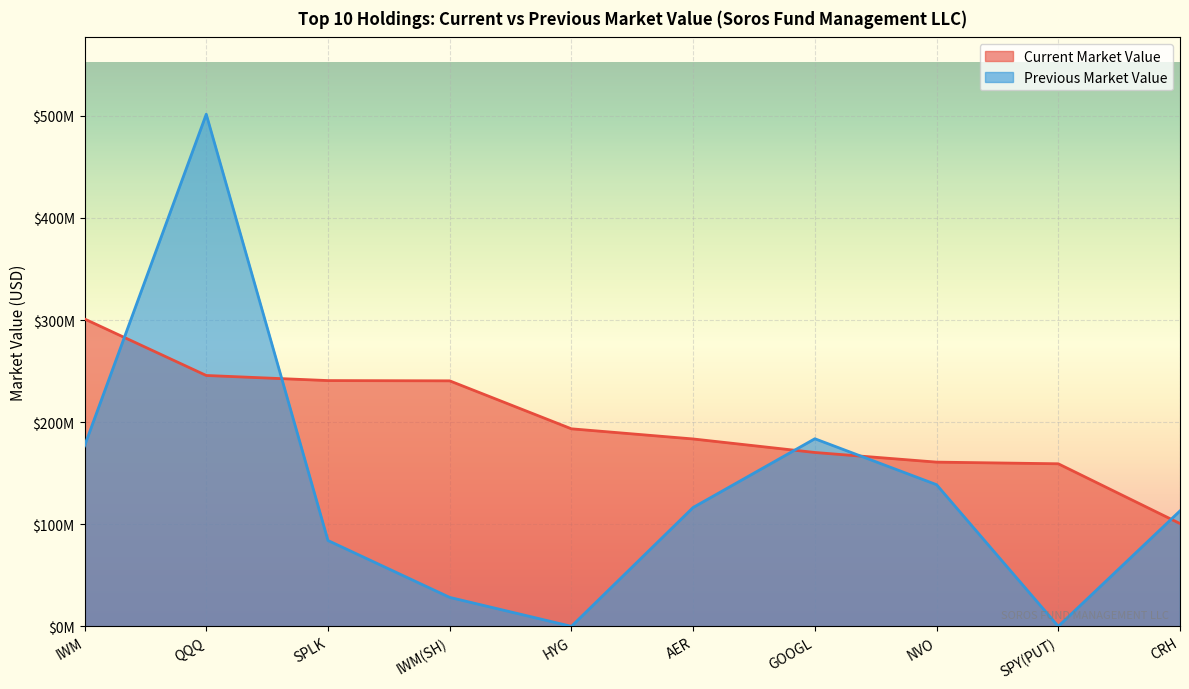

List the series in order of their peak value, highest first.

Previous Market Value, Current Market Value